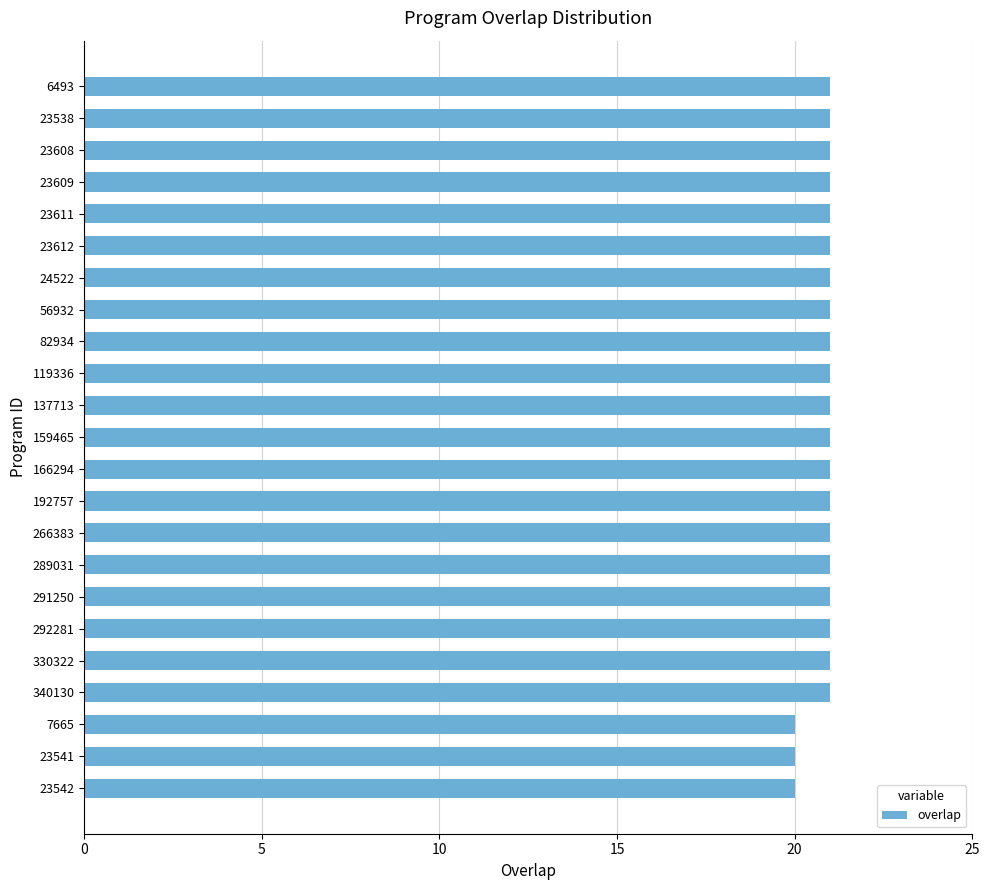

What is the value of the 8th bar from the top?

21